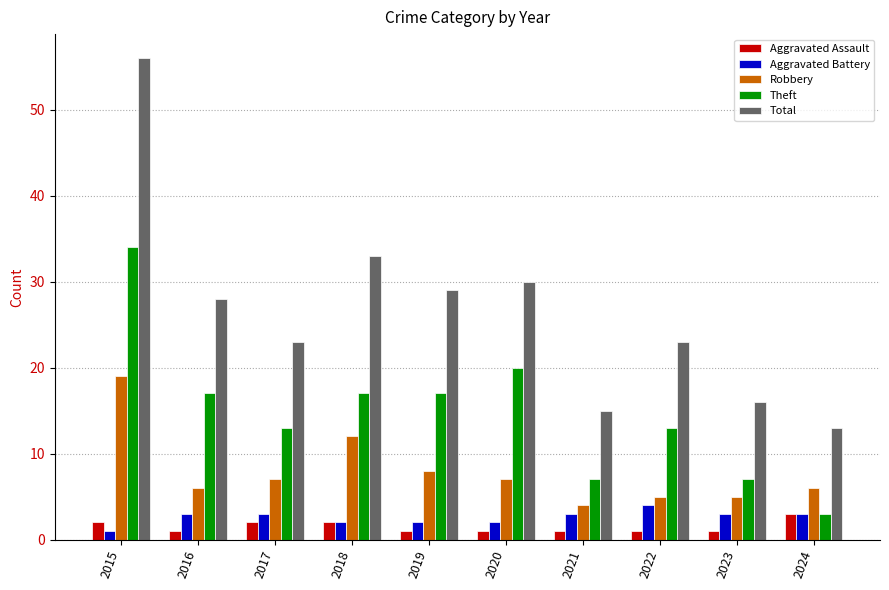

What is the sum of all Robbery values?

79